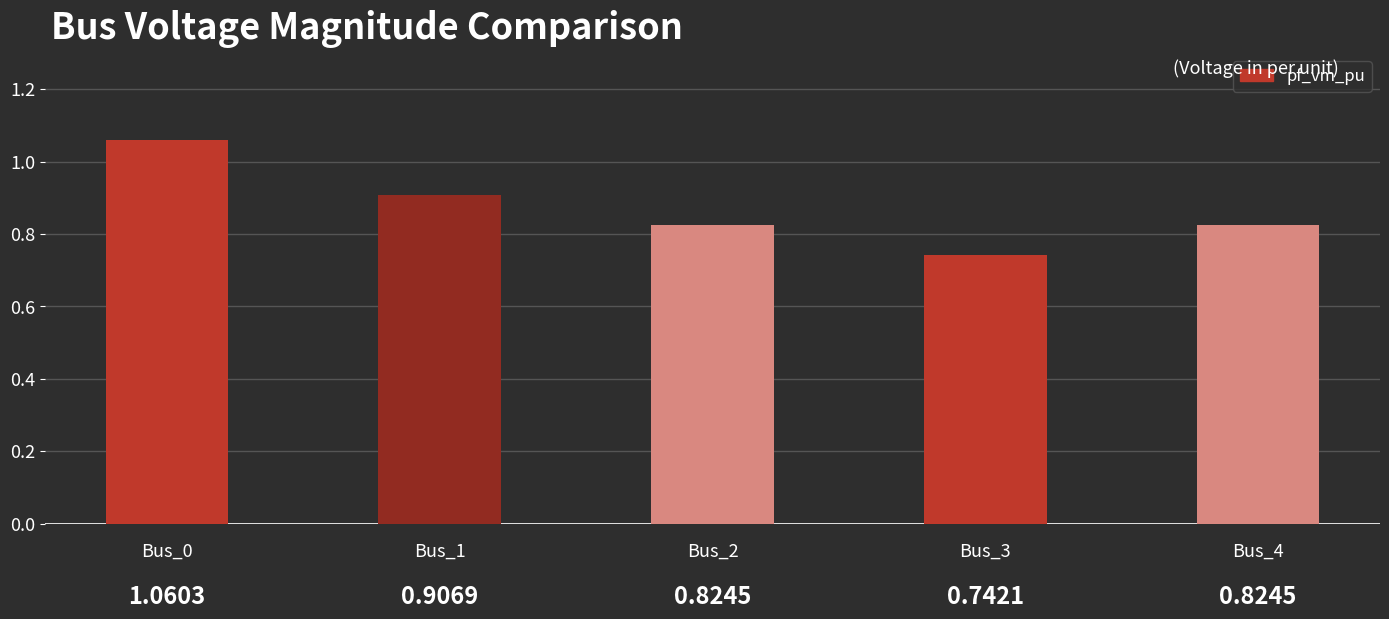

What is the average value?

0.9